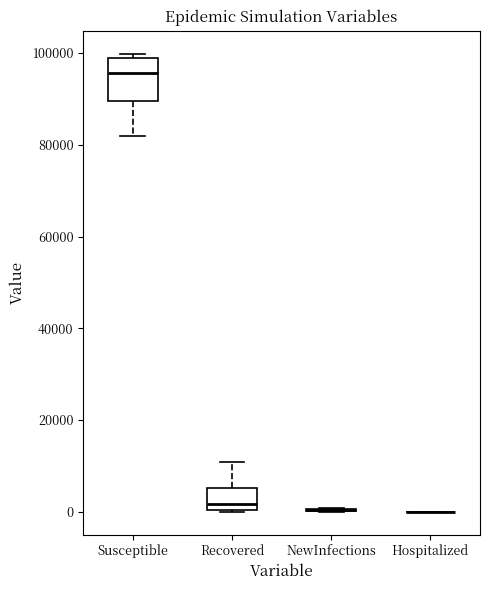

Where is the lower edge of the box for Susceptible on the y-axis? The values are not printed on the chart, so give them approximately, as read against the axis.

90000